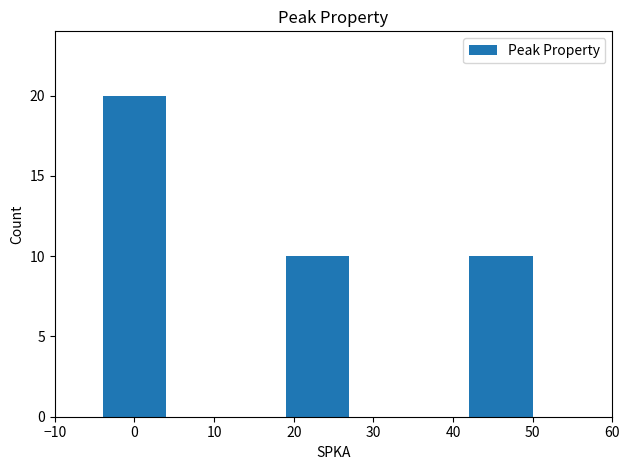

What is the change in value from 0 to 50?

-10